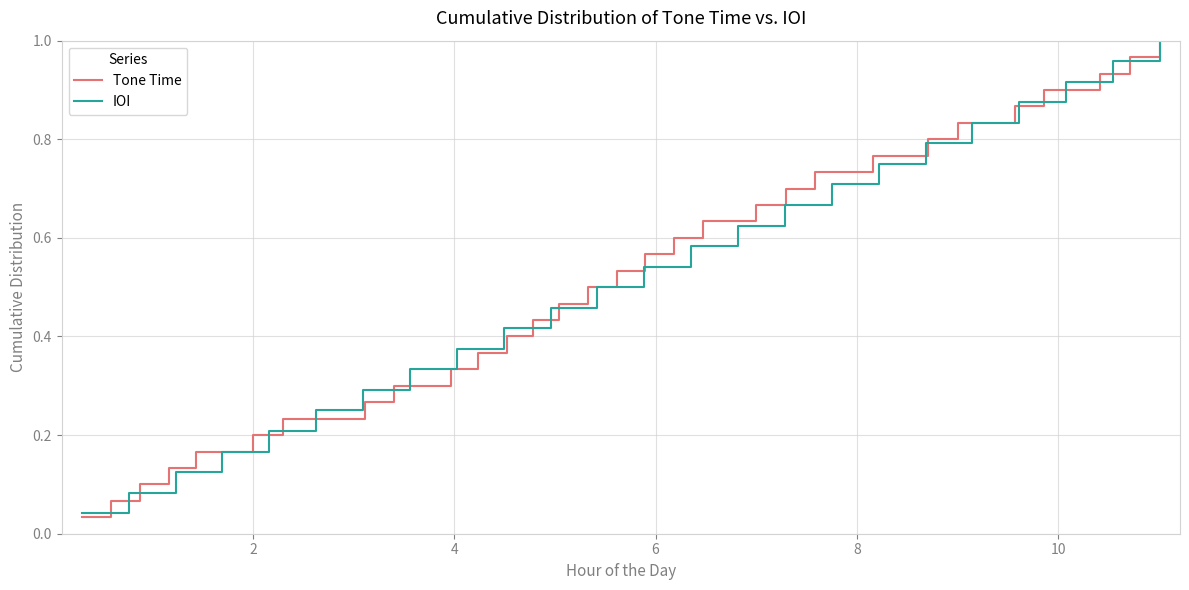

The value at 7 is 0.2. True or false?

False